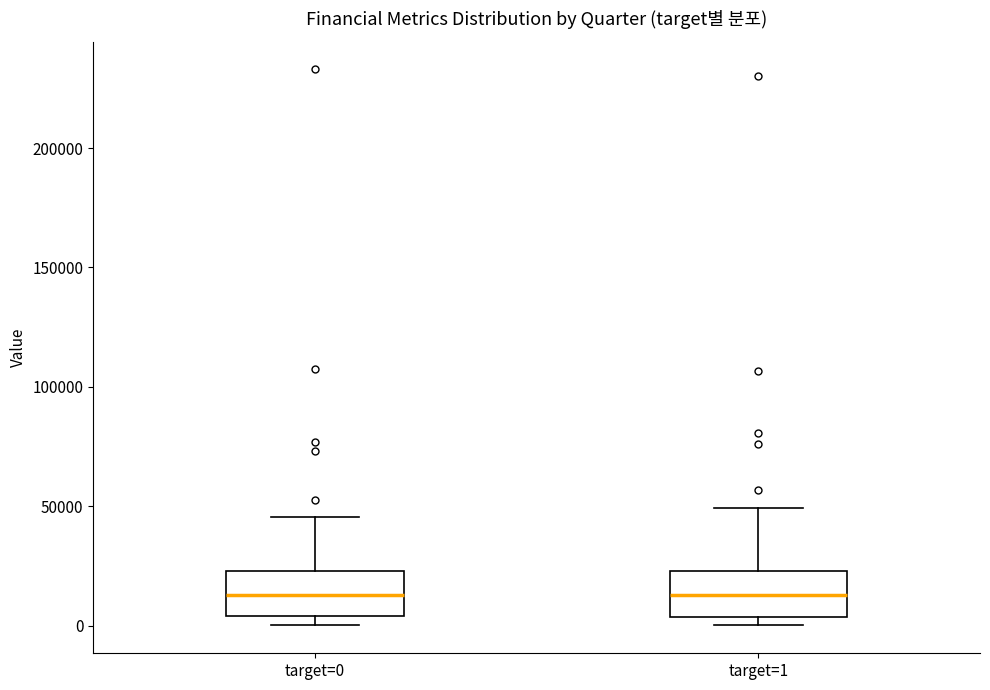

Reading left to right, read every box against the y-axis: the position of its median line, the range the box covers, and the ends of its whiskers. The values are not printed on the chart, so give them approximately, as read against the axis.

target=0: median 15000, box 5000 to 25000, whiskers 0 to 45000
target=1: median 15000, box 5000 to 25000, whiskers 0 to 50000